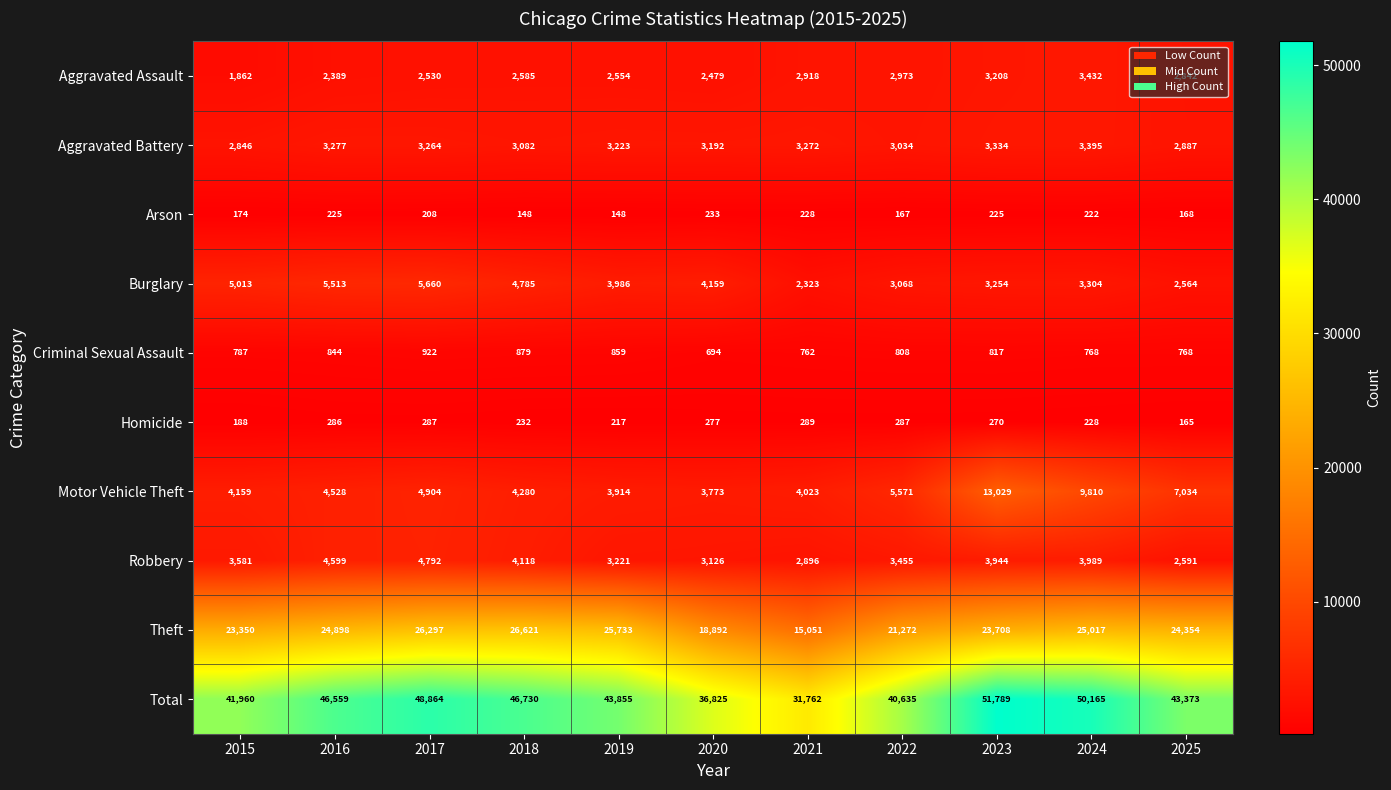

Rank the series by their maximum value, from highest to lowest.

Total, Theft, Motor Vehicle Theft, Burglary, Robbery, Aggravated Assault, Aggravated Battery, Criminal Sexual Assault, Homicide, Arson